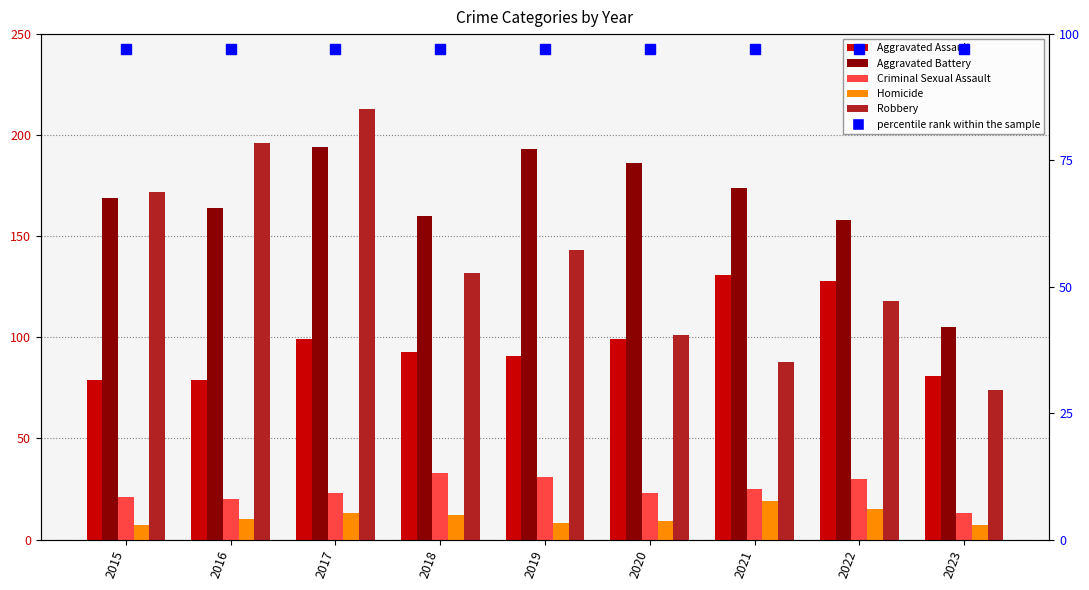

At how many categories does at least one series exceed 113?

8